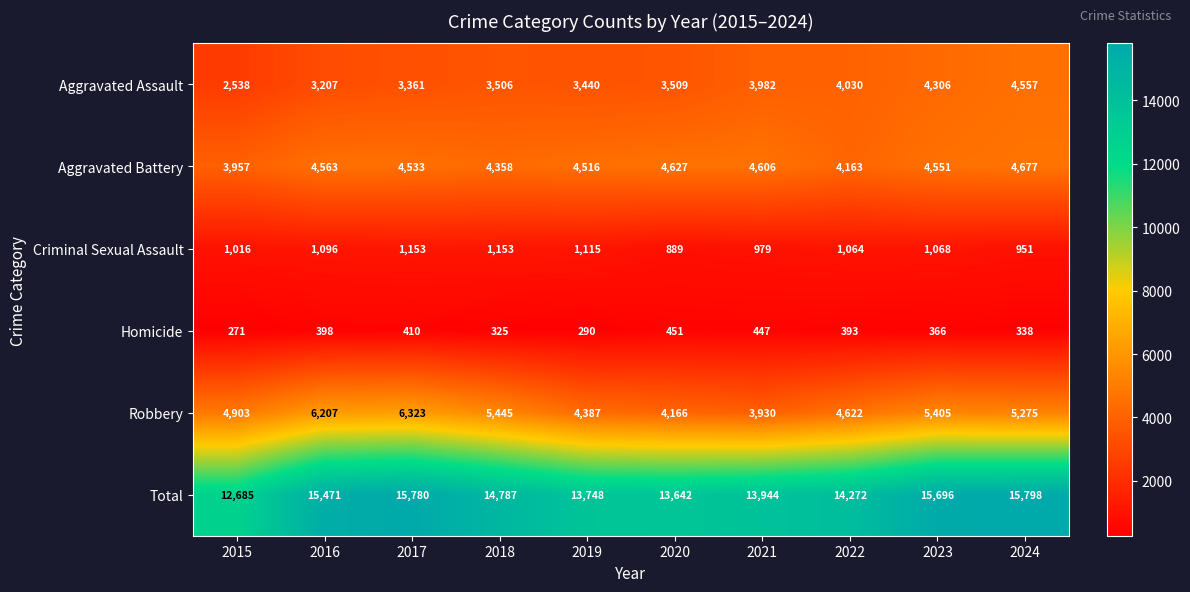

Which series changed the most between 2017 and 2023?

Aggravated Assault